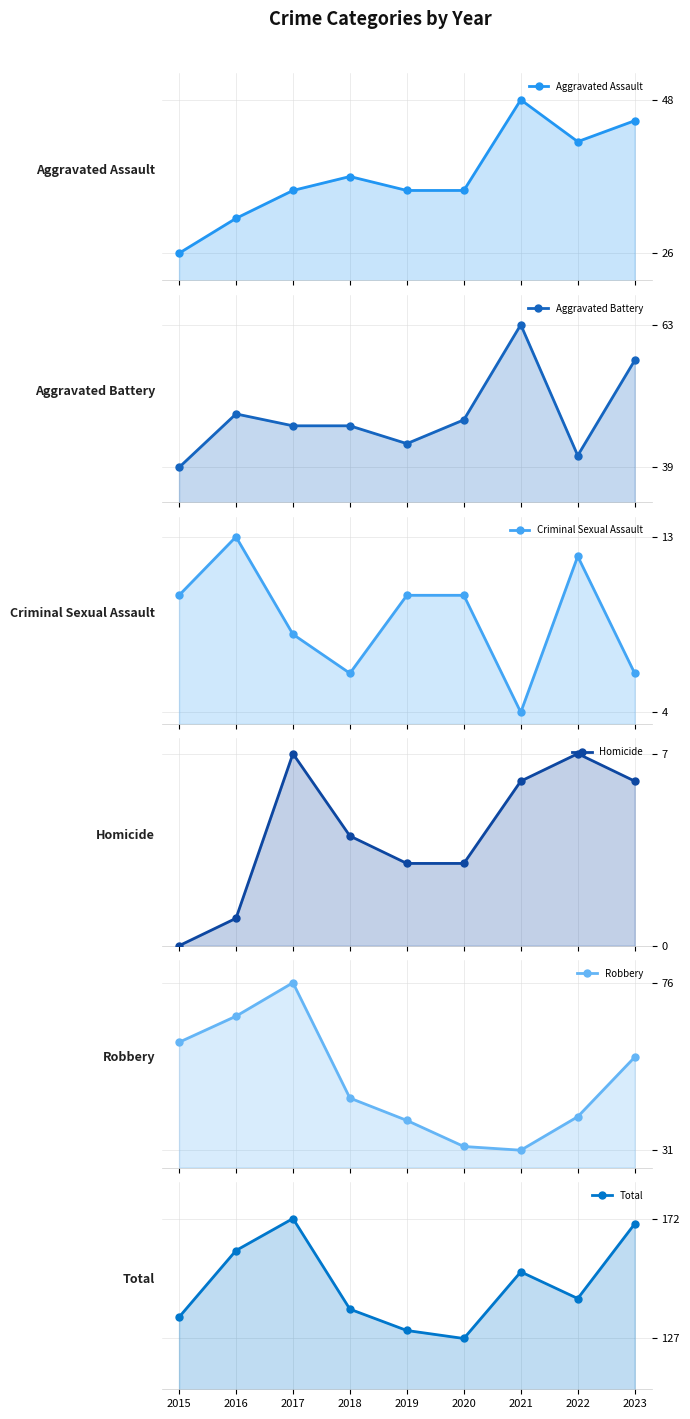

Reading left to right, what are all the values shown in this chart?

Aggravated Assault: 2015=26	2016=31	2017=35	2018=37	2019=35	2020=35	2021=48	2022=42	2023=45
Aggravated Battery: 2015=39	2016=48	2017=46	2018=46	2019=43	2020=47	2021=63	2022=41	2023=57
Criminal Sexual Assault: 2015=10	2016=13	2017=8	2018=6	2019=10	2020=10	2021=4	2022=12	2023=6
Homicide: 2015=0	2016=1	2017=7	2018=4	2019=3	2020=3	2021=6	2022=7	2023=6
Robbery: 2015=60	2016=67	2017=76	2018=45	2019=39	2020=32	2021=31	2022=40	2023=56
Total: 2015=135	2016=160	2017=172	2018=138	2019=130	2020=127	2021=152	2022=142	2023=170